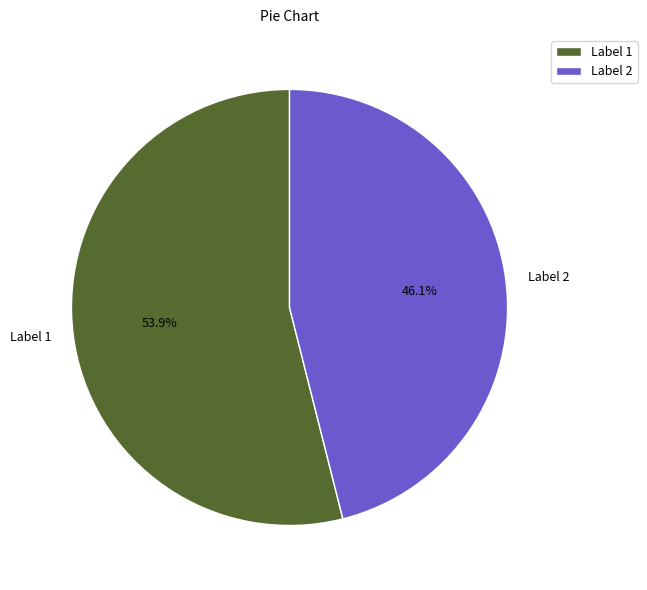

What is the smallest slice in the pie chart?

Label 2